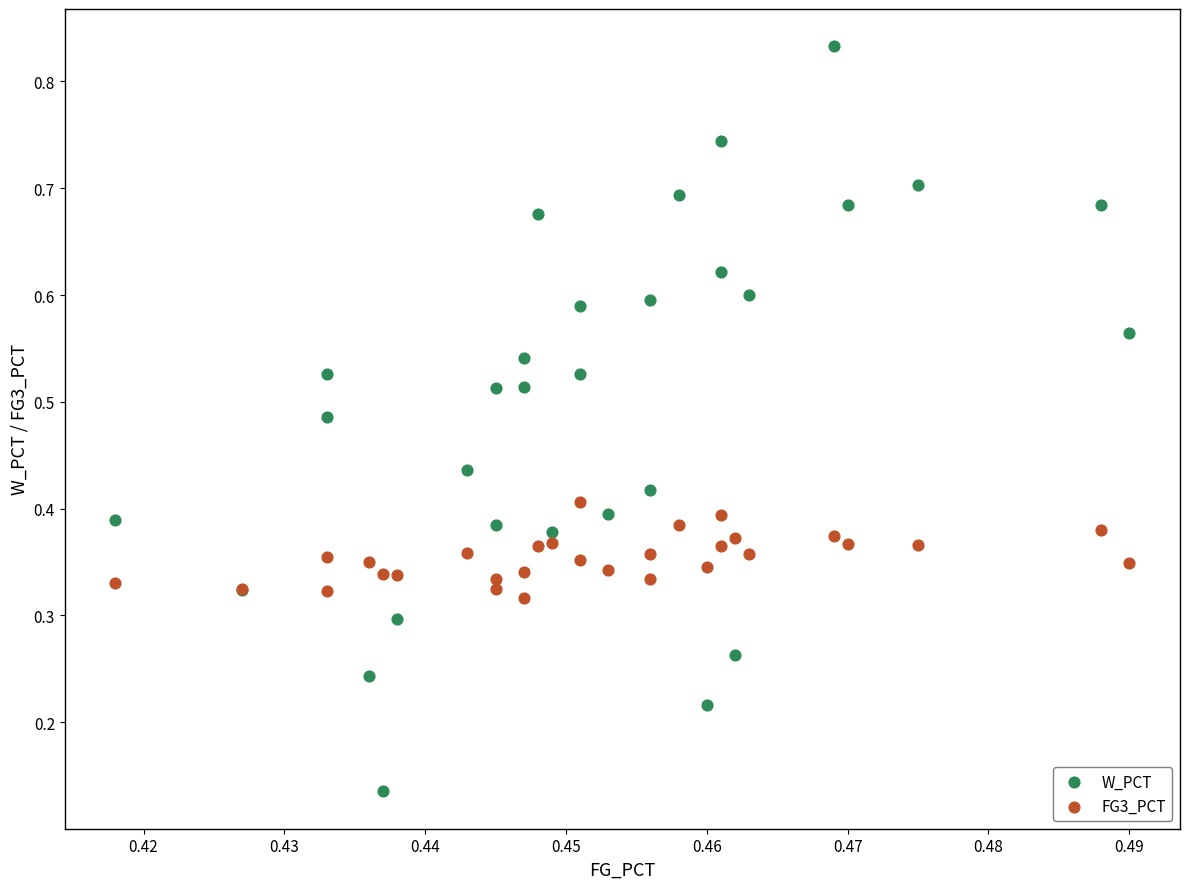

Which series has the widest spread of Y values?

W_PCT